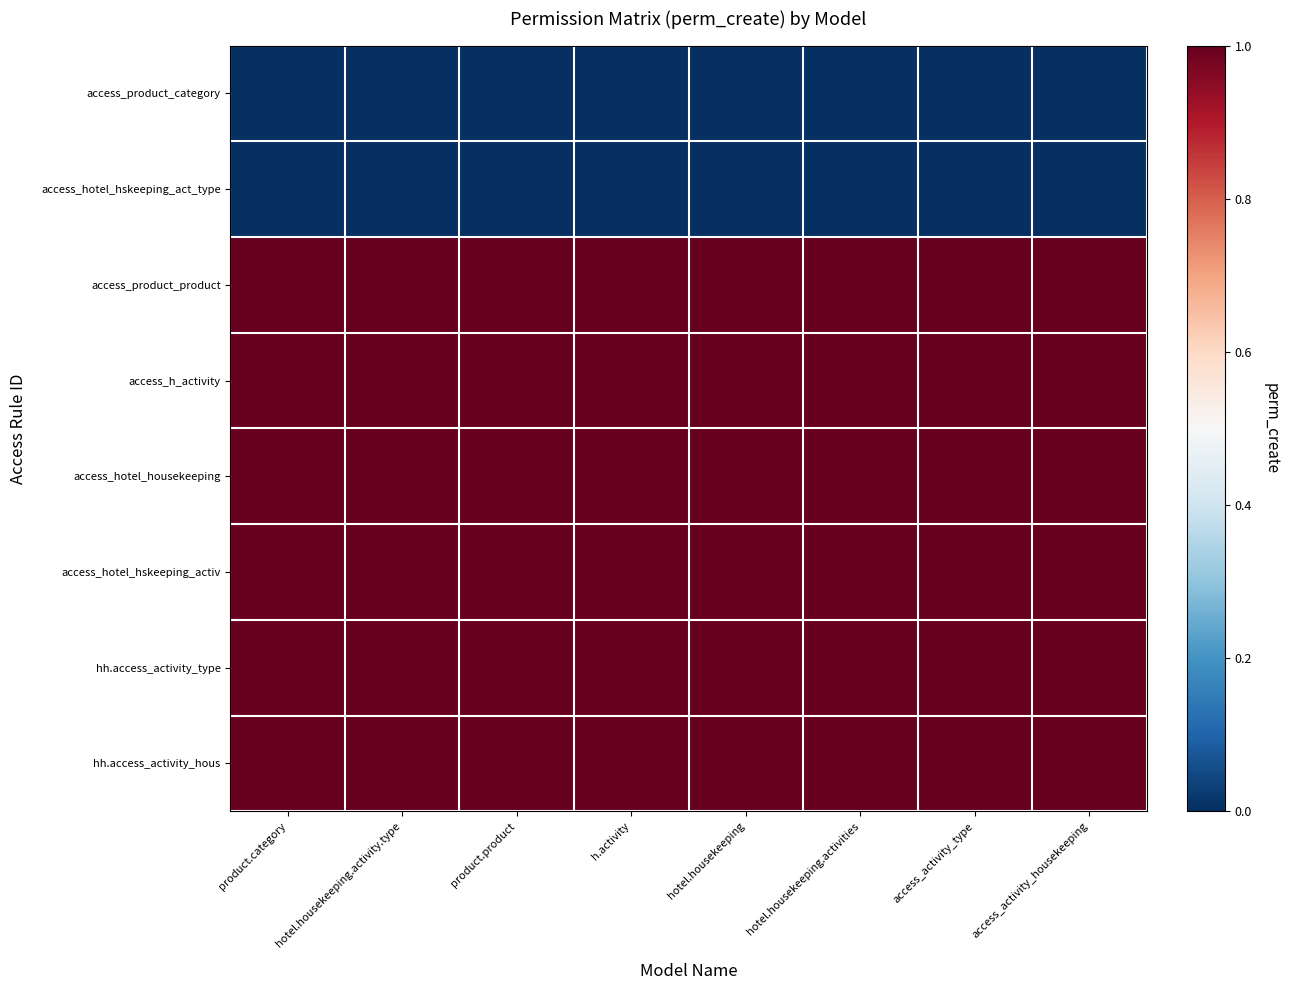

Reading left to right, transcribe all the data shown in this chart.

access_product_category: product.category=0	hotel.housekeeping.activity.type=0	product.product=0	h.activity=0	hotel.housekeeping=0	hotel.housekeeping.activities=0	access_activity_type=0	access_activity_housekeeping=0
access_hotel_hskeeping_act_type: product.category=0	hotel.housekeeping.activity.type=0	product.product=0	h.activity=0	hotel.housekeeping=0	hotel.housekeeping.activities=0	access_activity_type=0	access_activity_housekeeping=0
access_product_product: product.category=1	hotel.housekeeping.activity.type=1	product.product=1	h.activity=1	hotel.housekeeping=1	hotel.housekeeping.activities=1	access_activity_type=1	access_activity_housekeeping=1
access_h_activity: product.category=1	hotel.housekeeping.activity.type=1	product.product=1	h.activity=1	hotel.housekeeping=1	hotel.housekeeping.activities=1	access_activity_type=1	access_activity_housekeeping=1
access_hotel_housekeeping: product.category=1	hotel.housekeeping.activity.type=1	product.product=1	h.activity=1	hotel.housekeeping=1	hotel.housekeeping.activities=1	access_activity_type=1	access_activity_housekeeping=1
access_hotel_hskeeping_activ: product.category=1	hotel.housekeeping.activity.type=1	product.product=1	h.activity=1	hotel.housekeeping=1	hotel.housekeeping.activities=1	access_activity_type=1	access_activity_housekeeping=1
hh.access_activity_type: product.category=1	hotel.housekeeping.activity.type=1	product.product=1	h.activity=1	hotel.housekeeping=1	hotel.housekeeping.activities=1	access_activity_type=1	access_activity_housekeeping=1
hh.access_activity_hous: product.category=1	hotel.housekeeping.activity.type=1	product.product=1	h.activity=1	hotel.housekeeping=1	hotel.housekeeping.activities=1	access_activity_type=1	access_activity_housekeeping=1